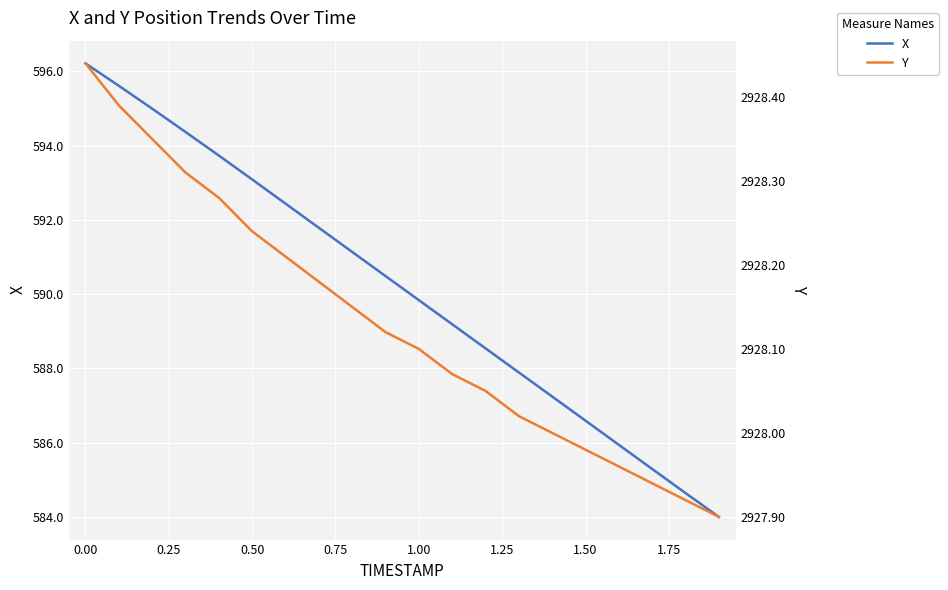

Rank the series by their maximum value, from lowest to highest.

X, Y